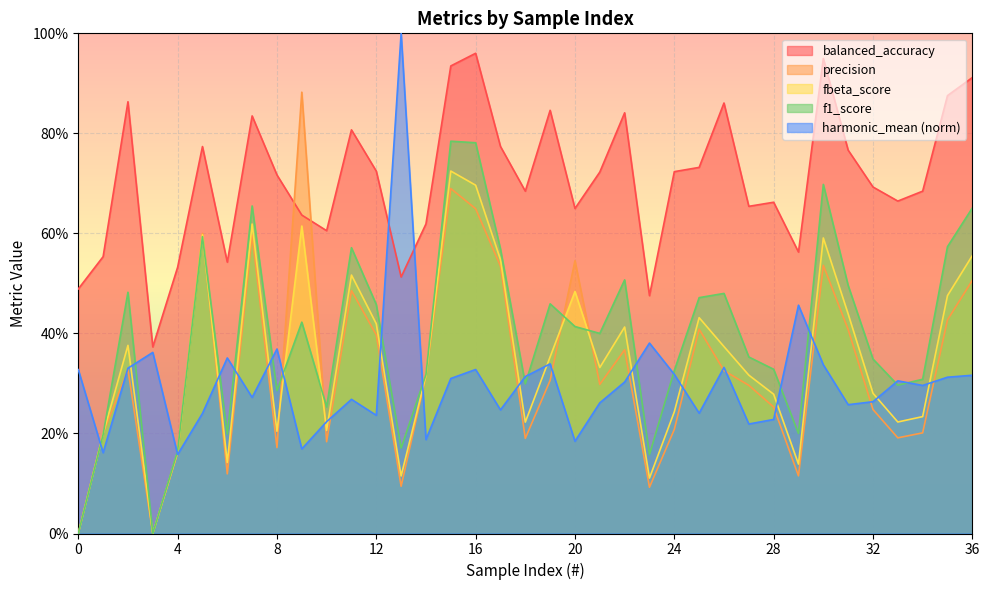

What is the sum of all balanced_accuracy values?

26.2